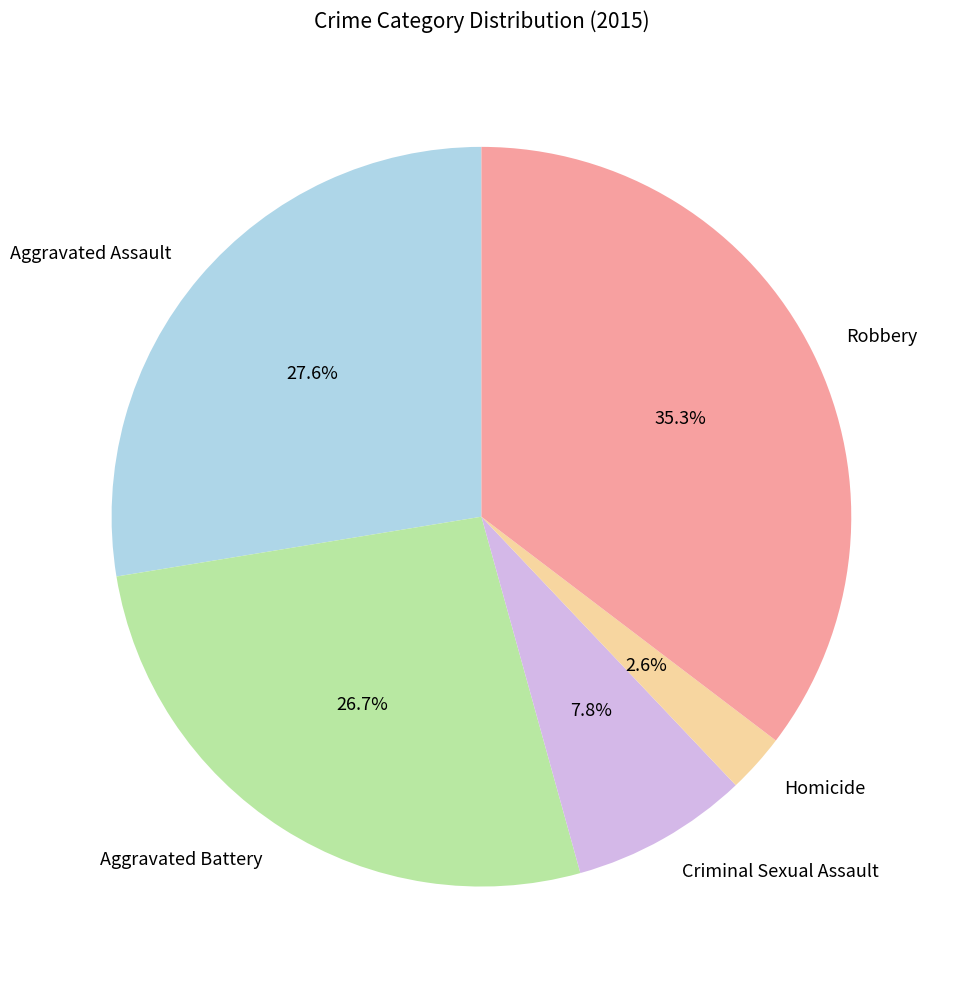

Which slice is the smallest?

Homicide